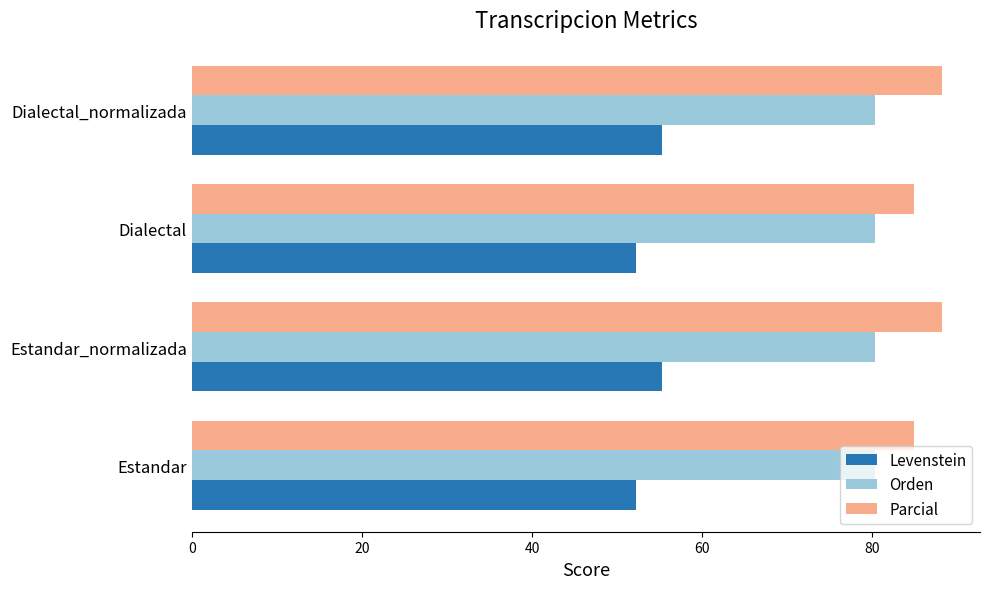

What is the total value across all series at Estandar?

217.5